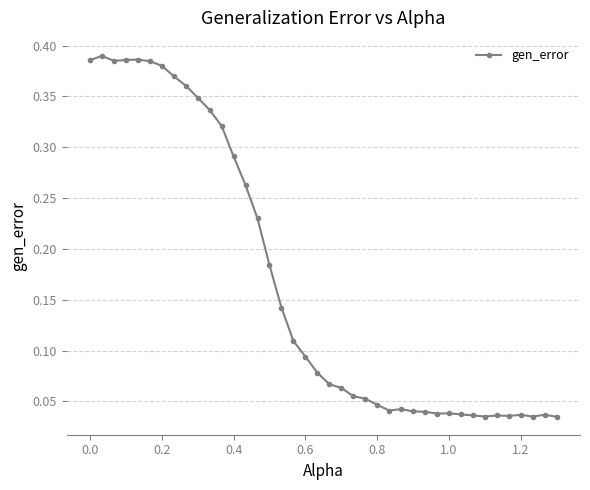

What is the sum of all values?

6.7